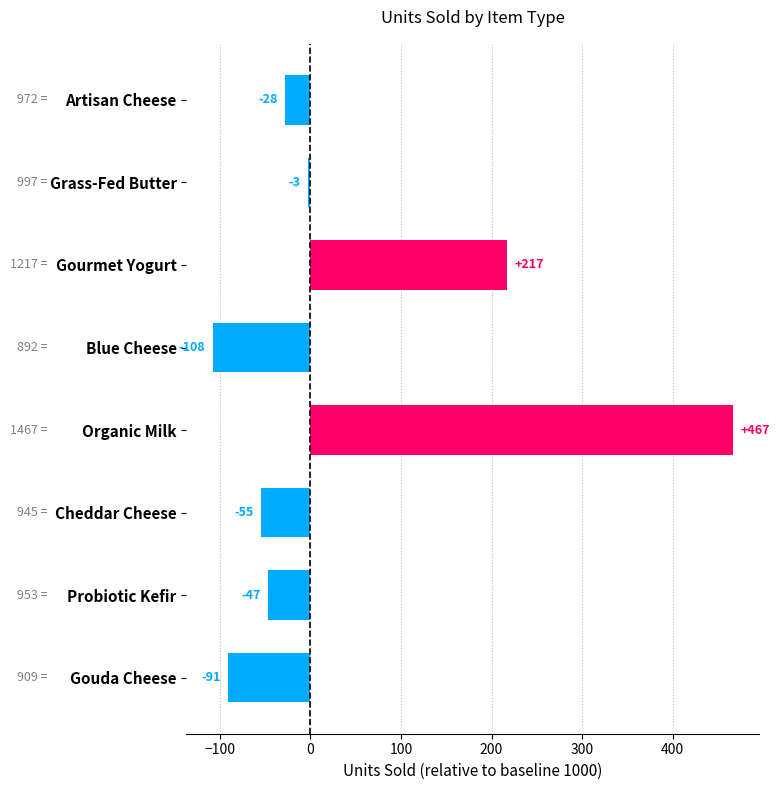

What is the change in value from Artisan Cheese to Gourmet Yogurt?

+245